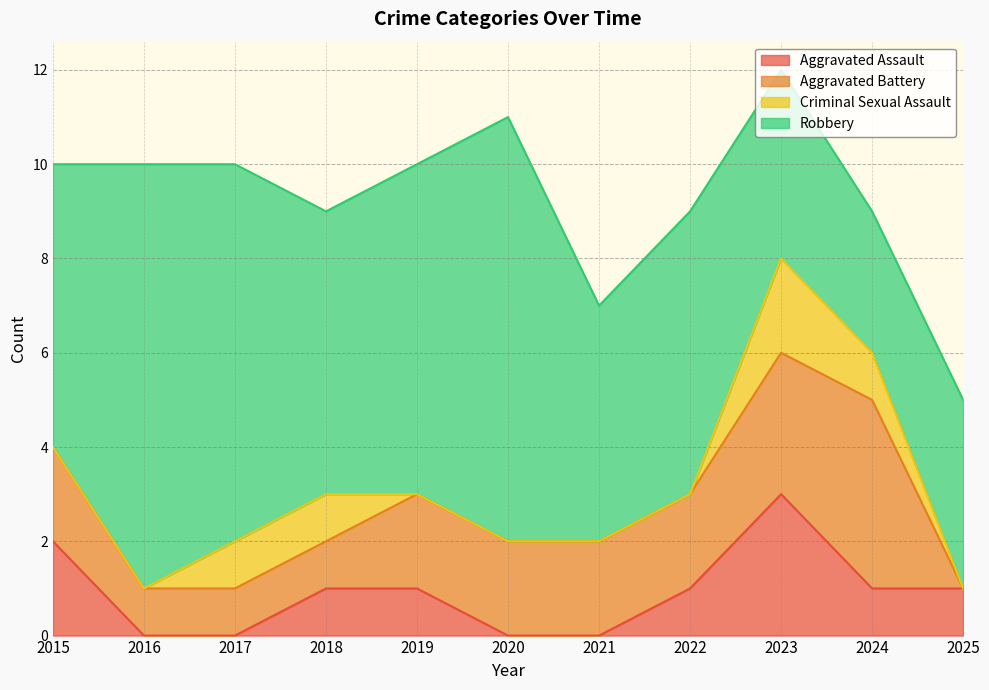

What is the difference between the Criminal Sexual Assault values at 2020 and 2017?

1